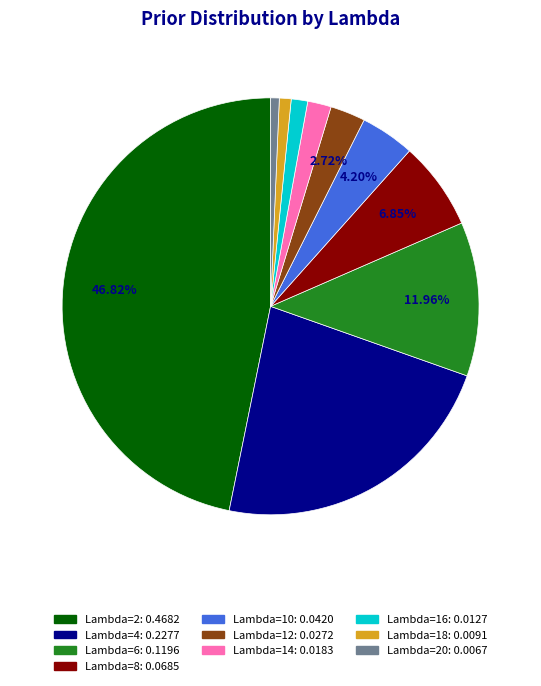

Does any single category account for the majority?

No